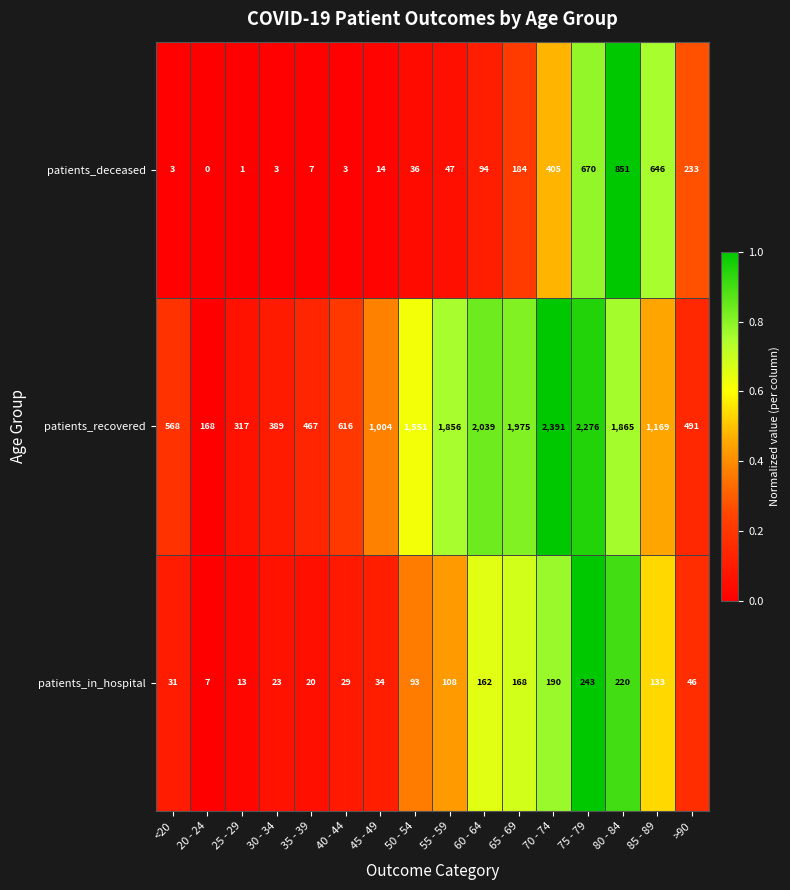

Which series changed the most between 40 - 44 and 50 - 54?

patients_recovered